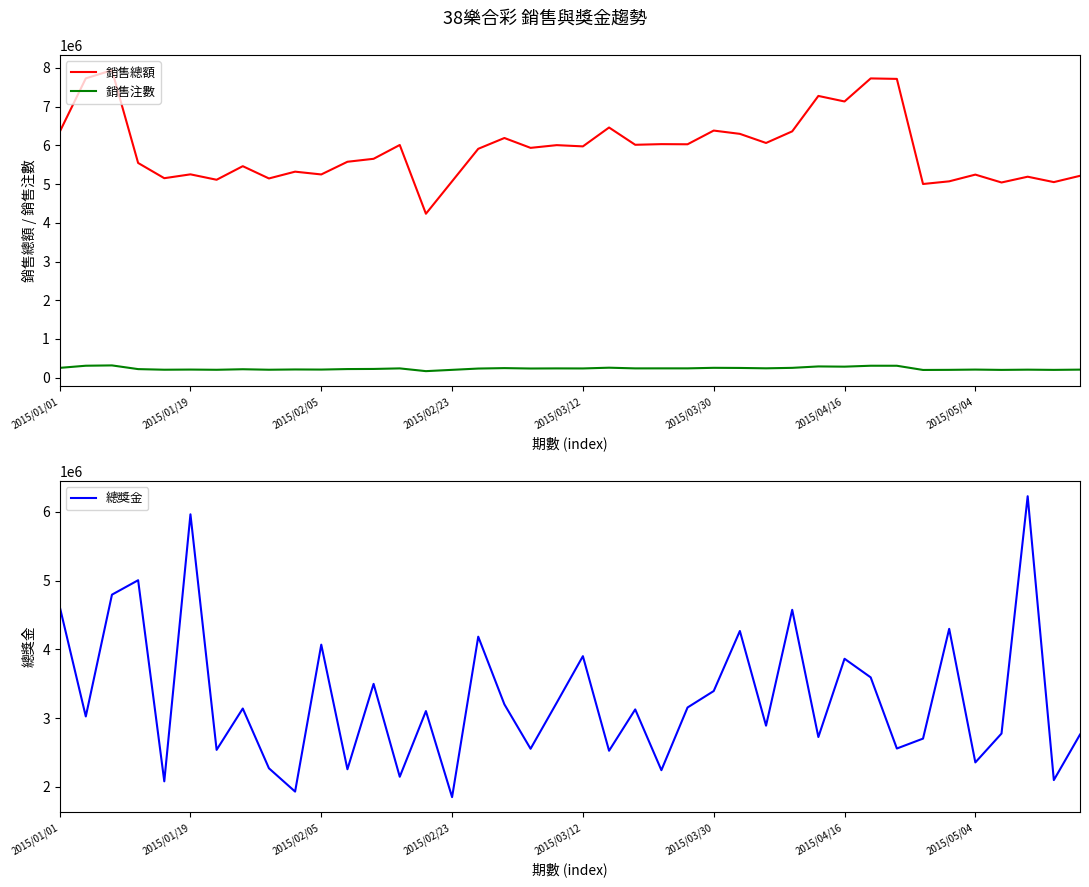

What are all the series names shown in the legend?

銷售總額, 銷售注數, 總獎金